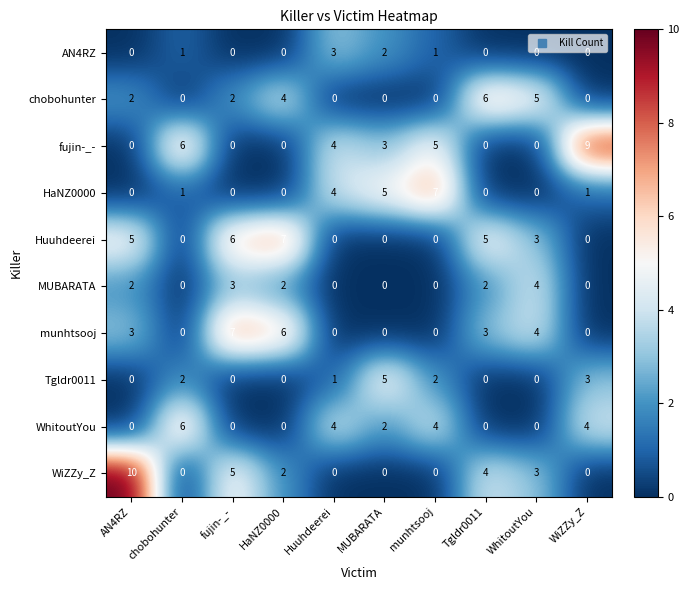

The HaNZ0000 series shows 1 at MUBARATA. True or false?

False